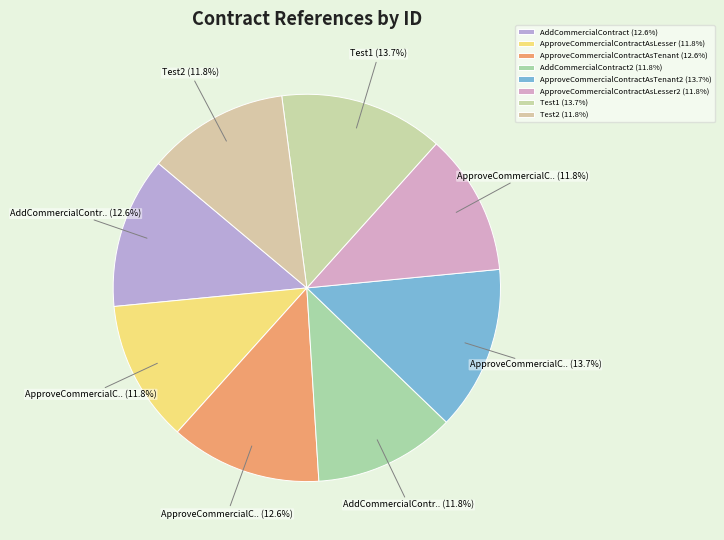

To the nearest percent, what is the average slice percentage?

12%